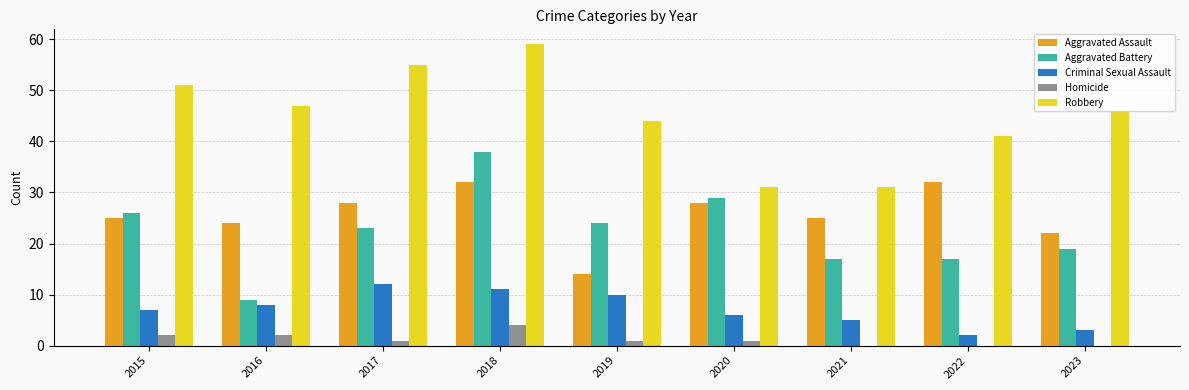

How many groups of bars are there?

9